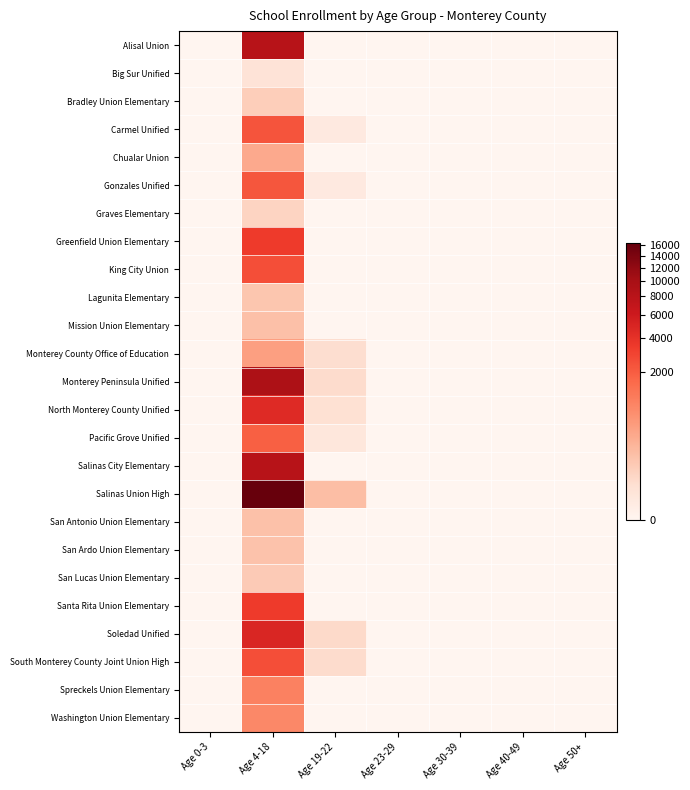

Which series has the largest total across all categories?

Salinas Union High